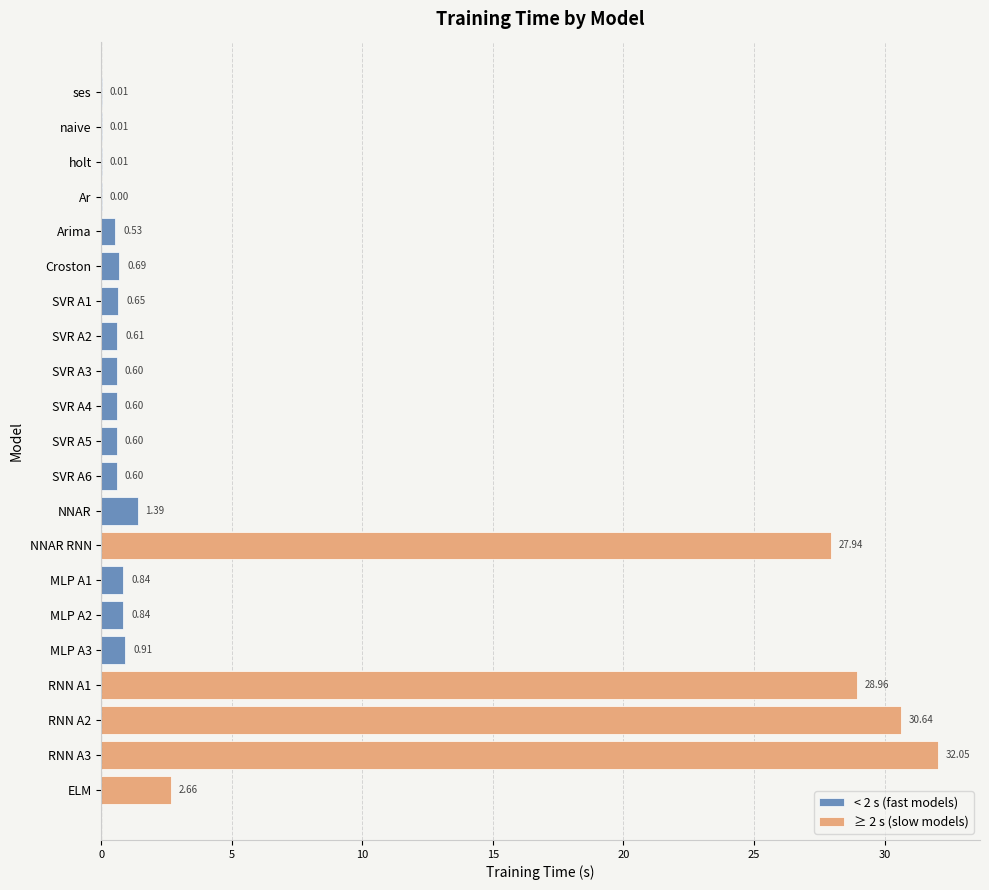

Is it true that the value at SVR A5 is 0.9?

False